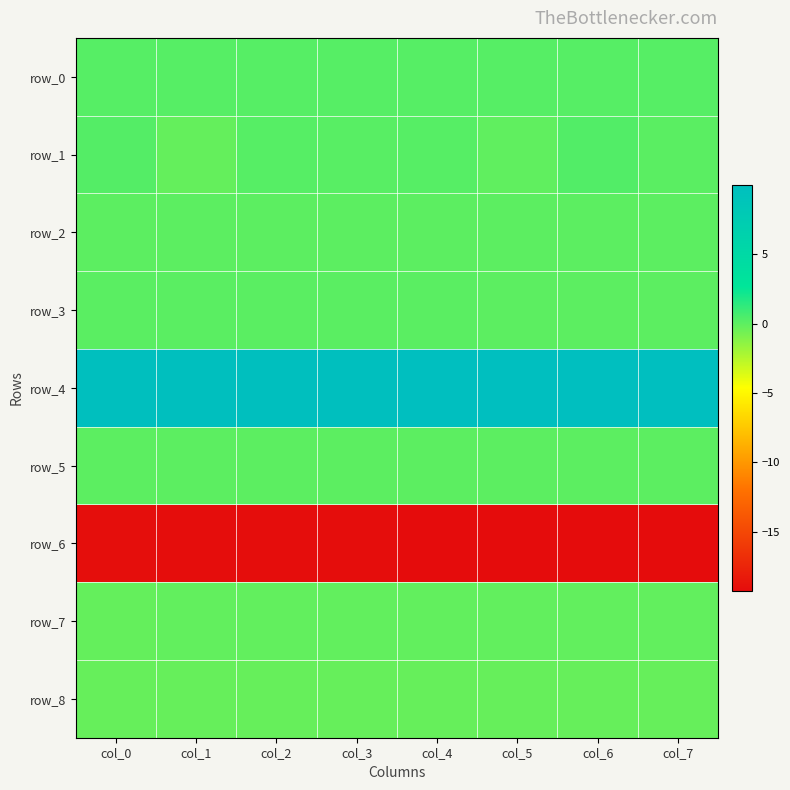

What is the total value across all series at col_6?

-9.0